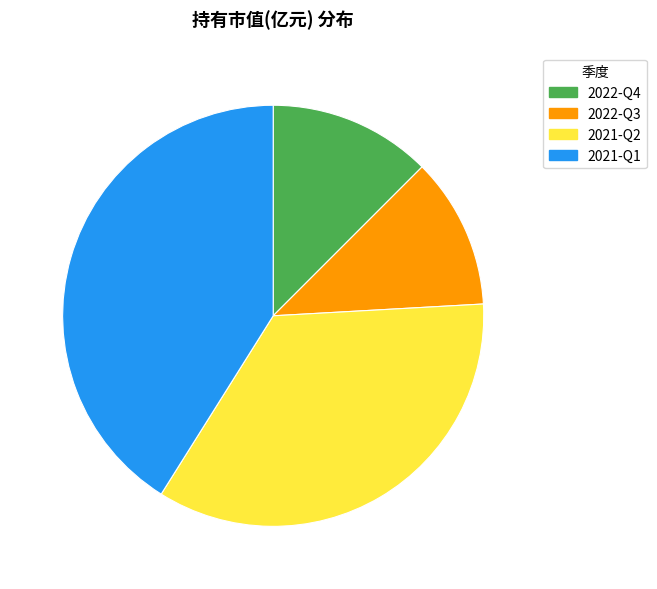

Is the sum of 2022-Q3 and 2022-Q4 greater than half?

No